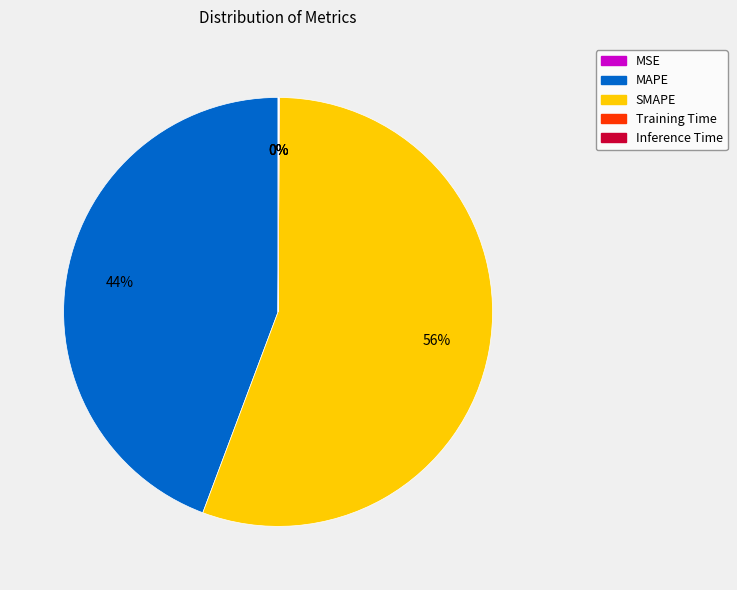

Does SMAPE represent more than half of the total?

Yes